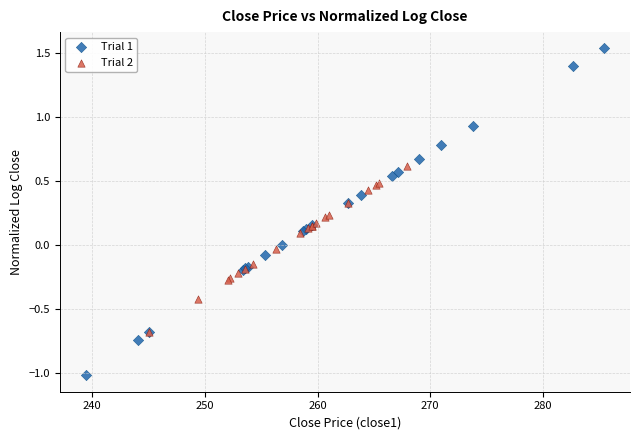

Which series has the widest spread of Y values?

Trial 1